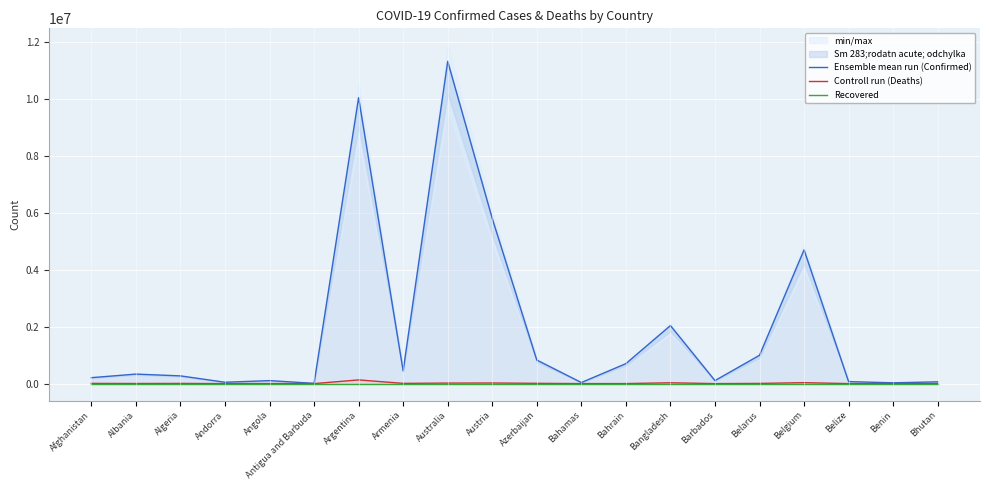

What is the average value of the Controll run (Deaths) series?

14220